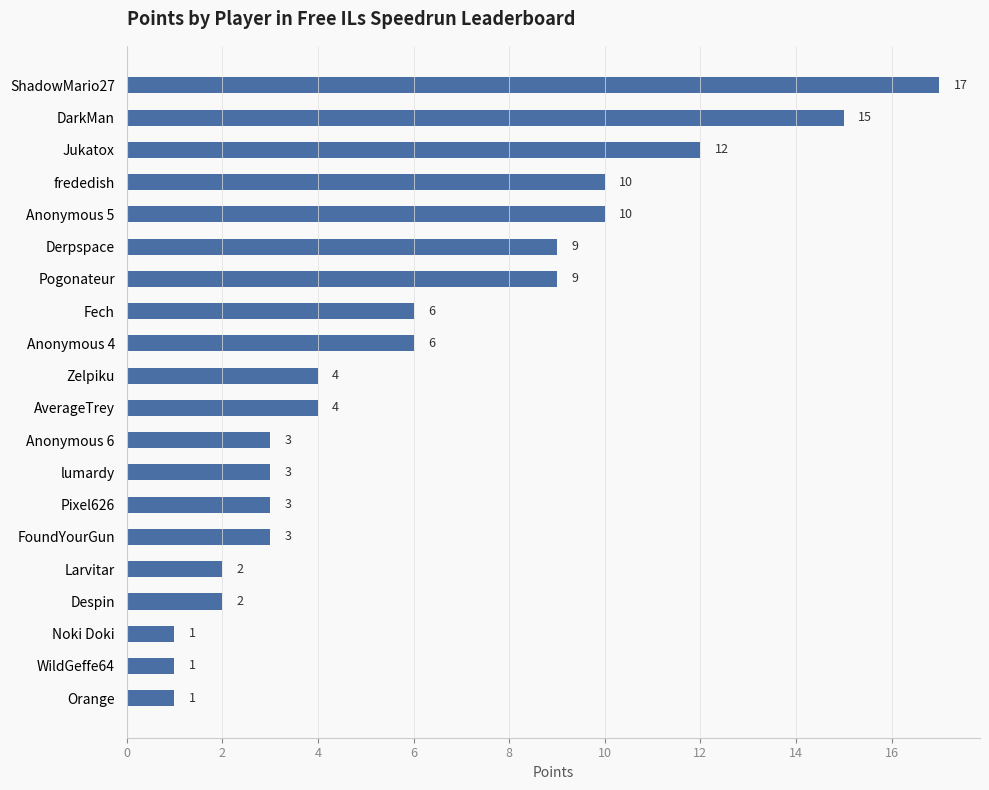

What is the value of the 3rd bar from the top?

12